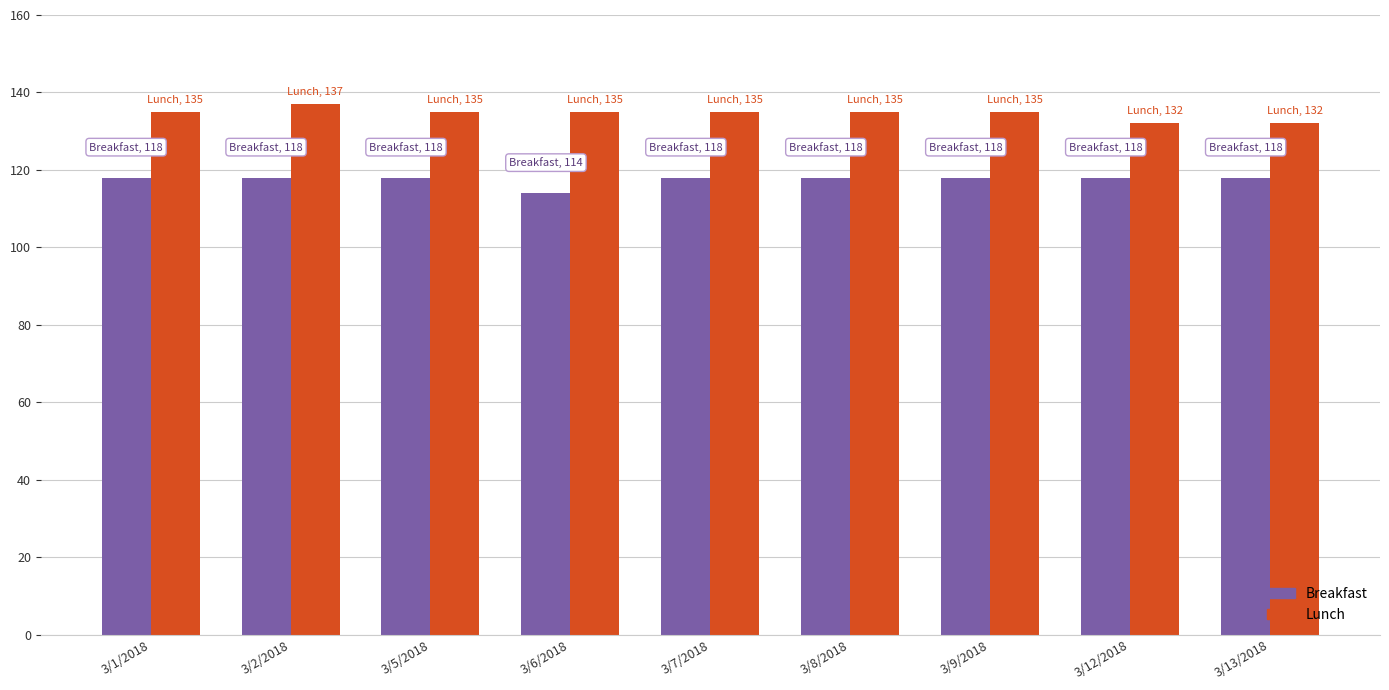

Reading left to right, extract all data points from this chart.

Breakfast: 3/1/2018=118	3/2/2018=118	3/5/2018=118	3/6/2018=114	3/7/2018=118	3/8/2018=118	3/9/2018=118	3/12/2018=118	3/13/2018=118
Lunch: 3/1/2018=135	3/2/2018=137	3/5/2018=135	3/6/2018=135	3/7/2018=135	3/8/2018=135	3/9/2018=135	3/12/2018=132	3/13/2018=132